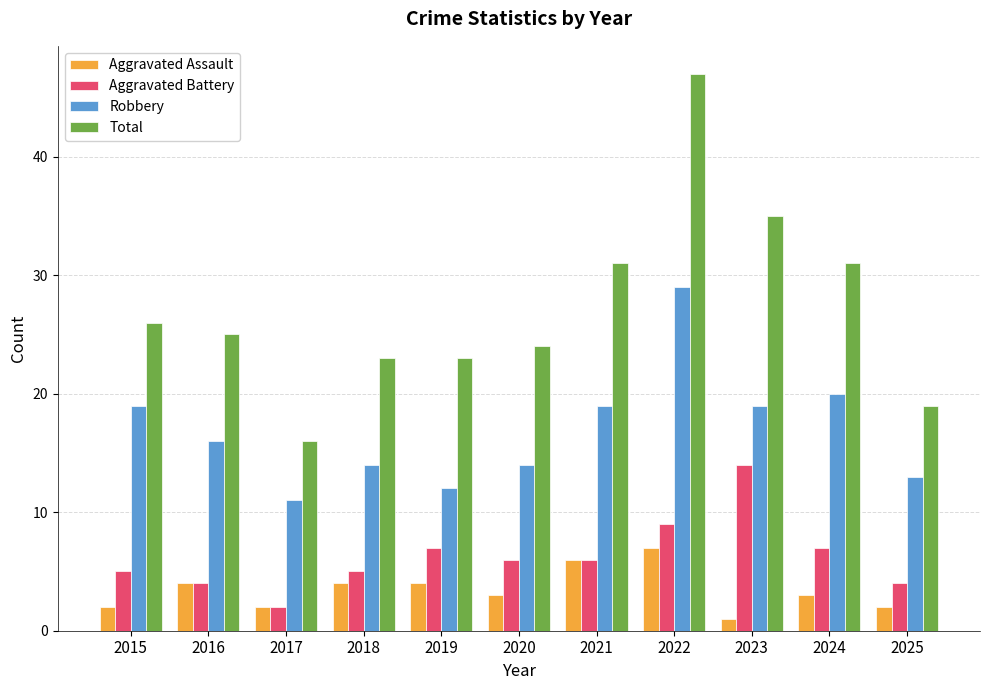

Which series has the widest spread of values?

Total